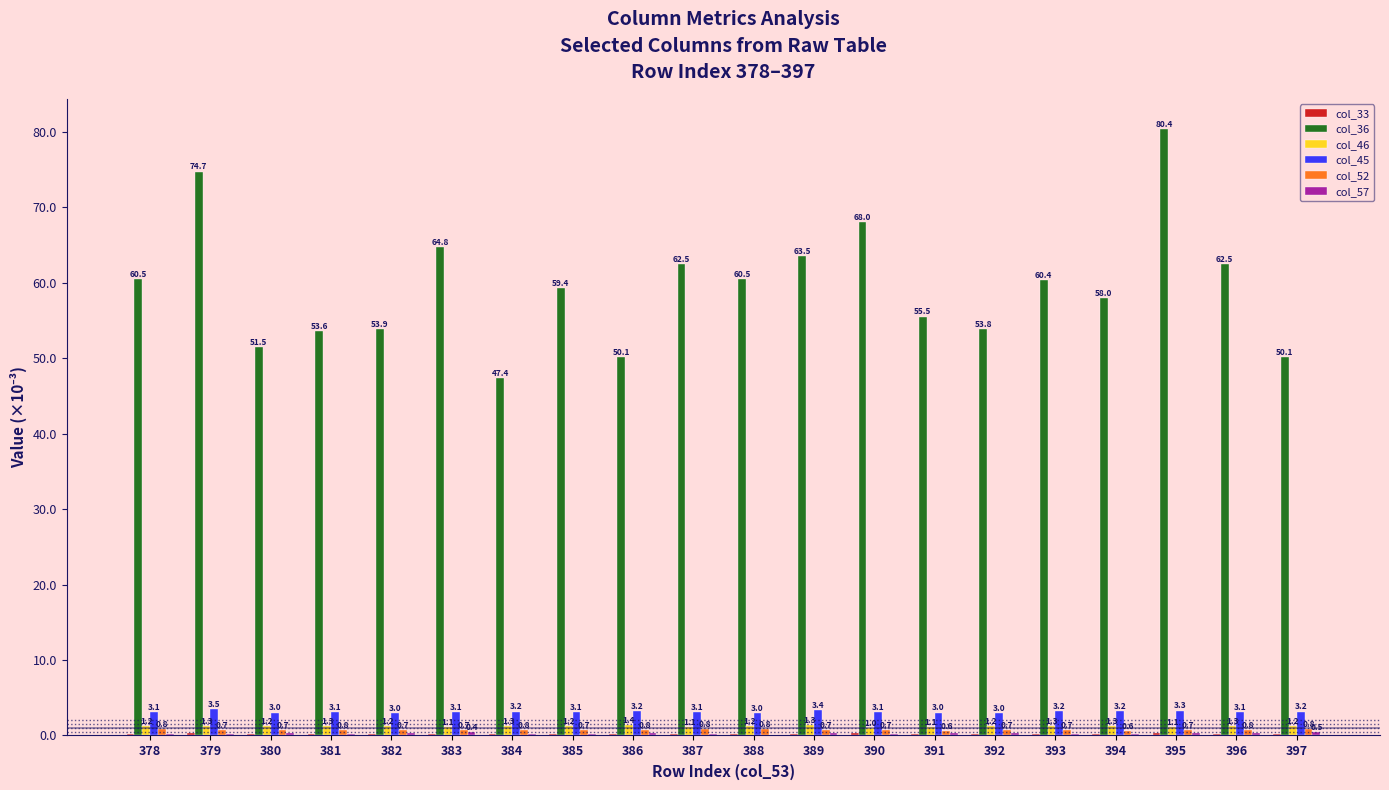

At which label is col_45 closest to 3?

382